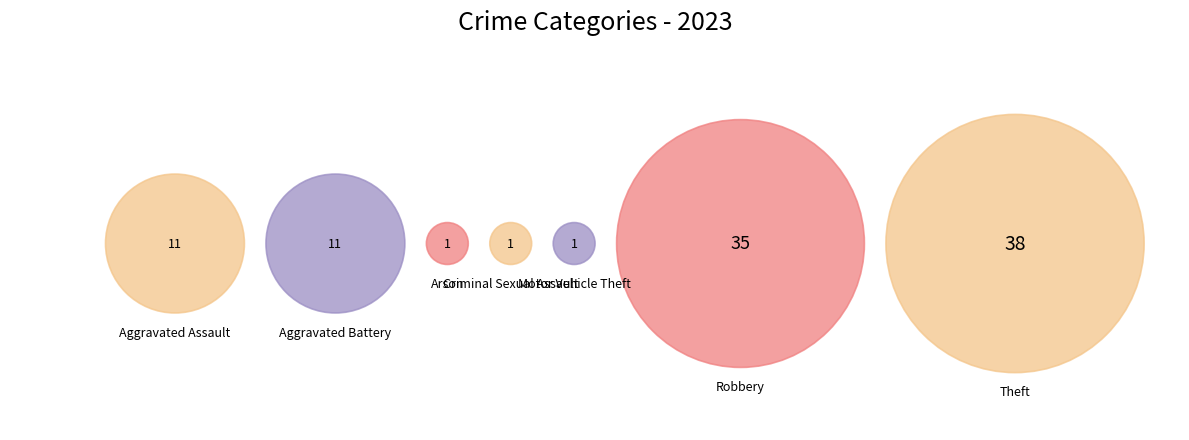

How many segments does this pie chart have?

7